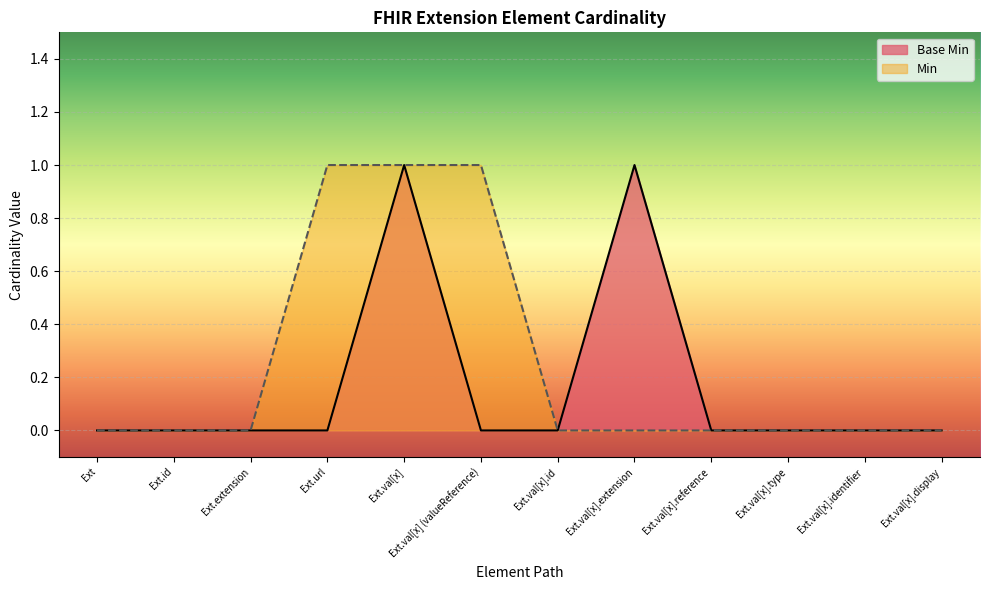

True or false: there are more than 1 points higher than both neighbors.

True